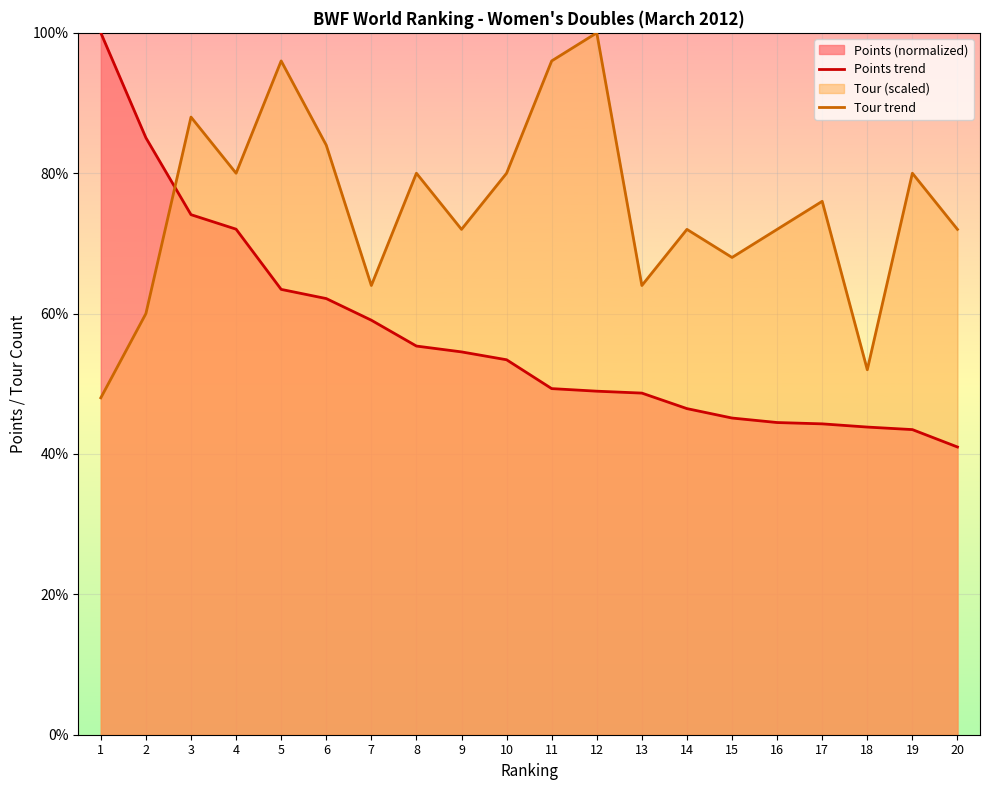

How many lines are shown in the chart?

2